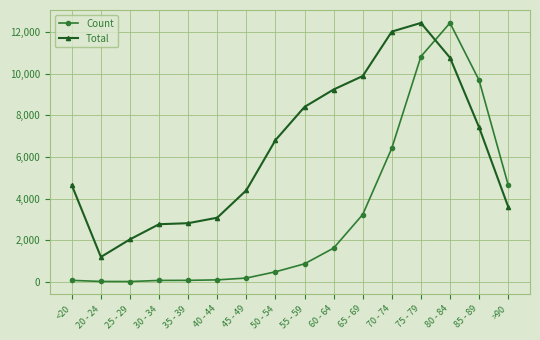

What is the difference between the maximum and minimum values in the Total series?

11243.0